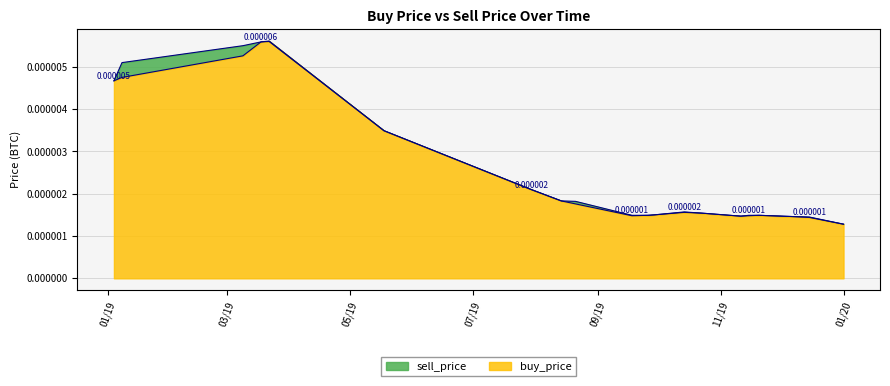

At how many categories does at least one series exceed 0?

20